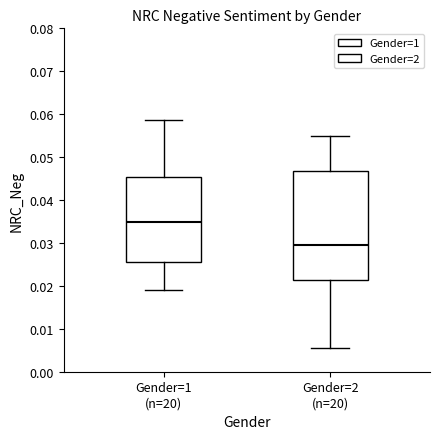

Reading left to right, read every box against the y-axis: the position of its median line, the range the box covers, and the ends of its whiskers. The values are not printed on the chart, so give them approximately, as read against the axis.

Gender=1 (n=20): median 0.035, box 0.026 to 0.045, whiskers 0.019 to 0.059
Gender=2 (n=20): median 0.030, box 0.021 to 0.047, whiskers 0.006 to 0.055